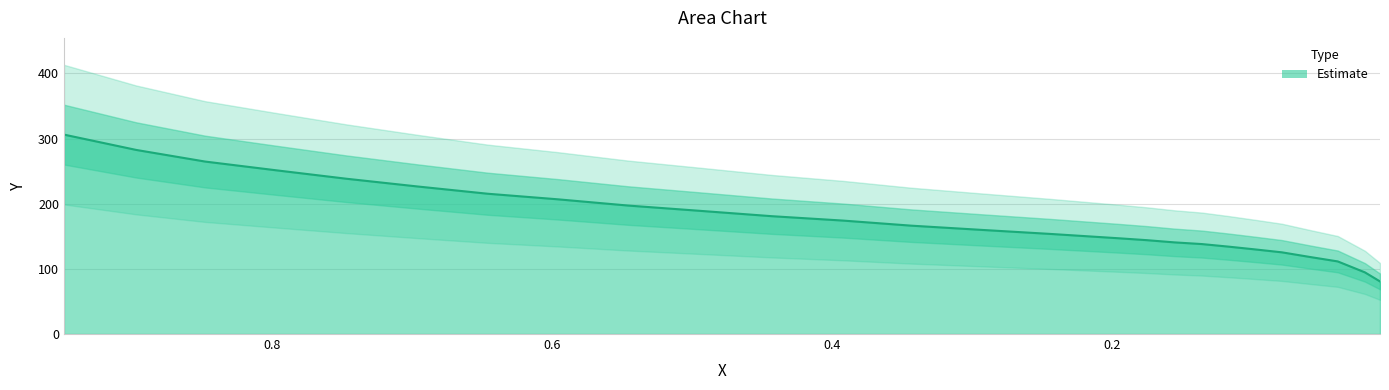

How many lines are shown in the chart?

1